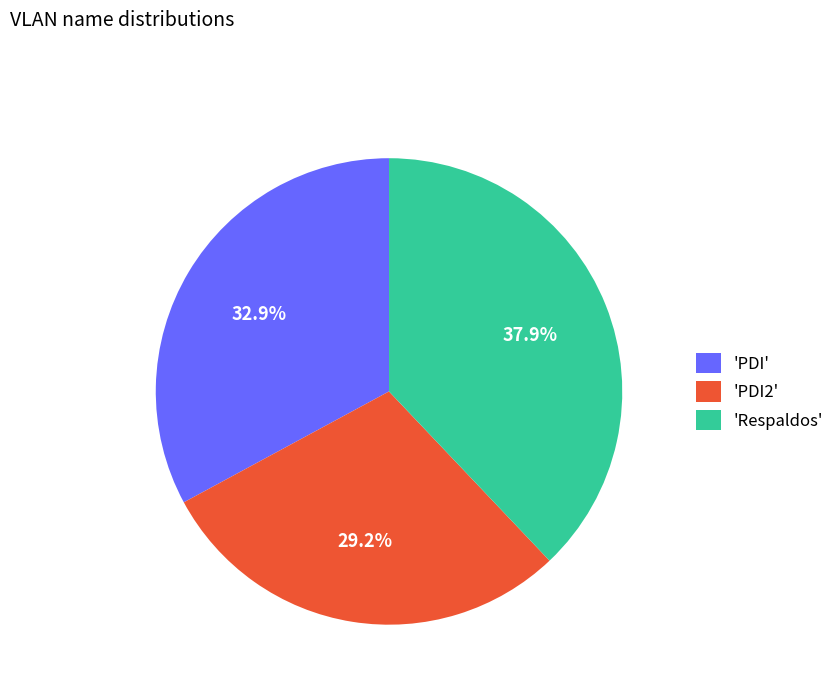

Count the number of slices in the pie.

3